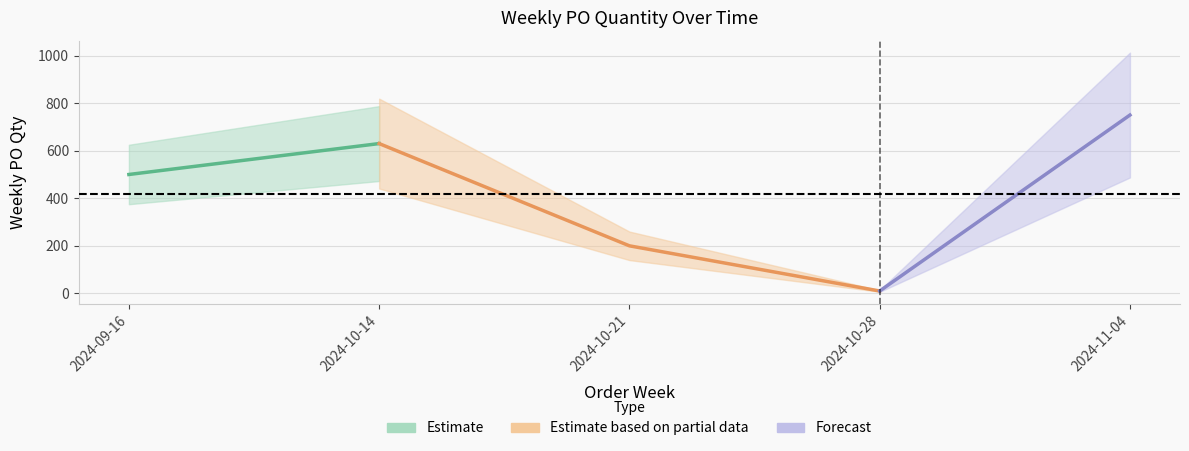

Count the number of values greater than 500.

2